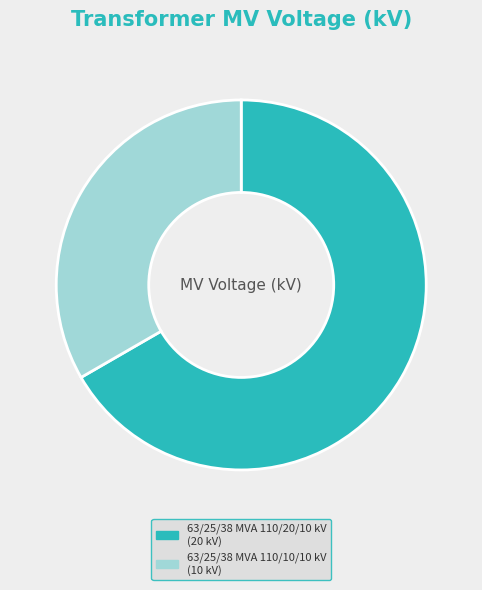

Is there a majority slice in this chart?

Yes